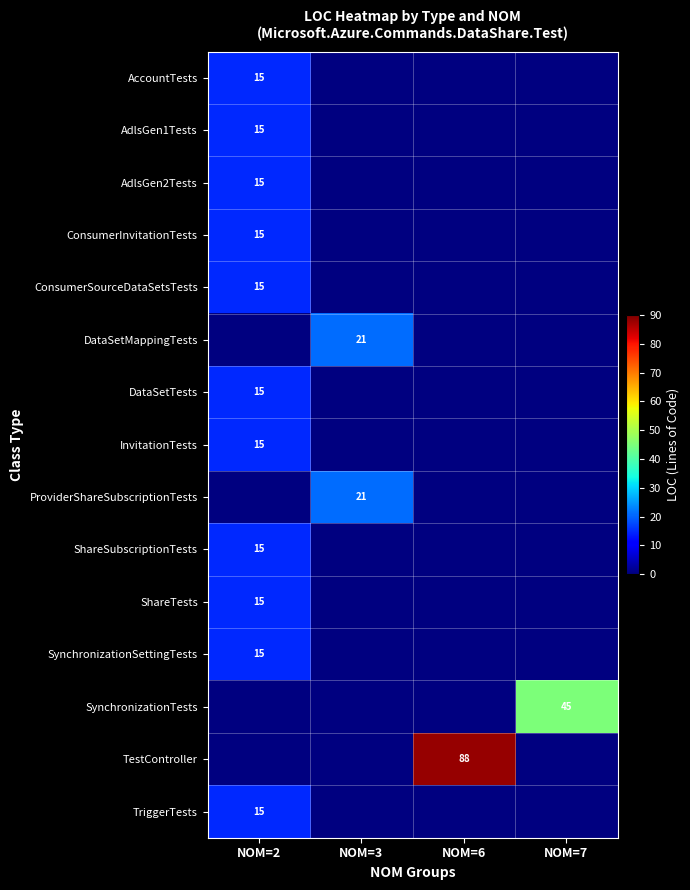

The TriggerTests series shows 15 at NOM=2. True or false?

True